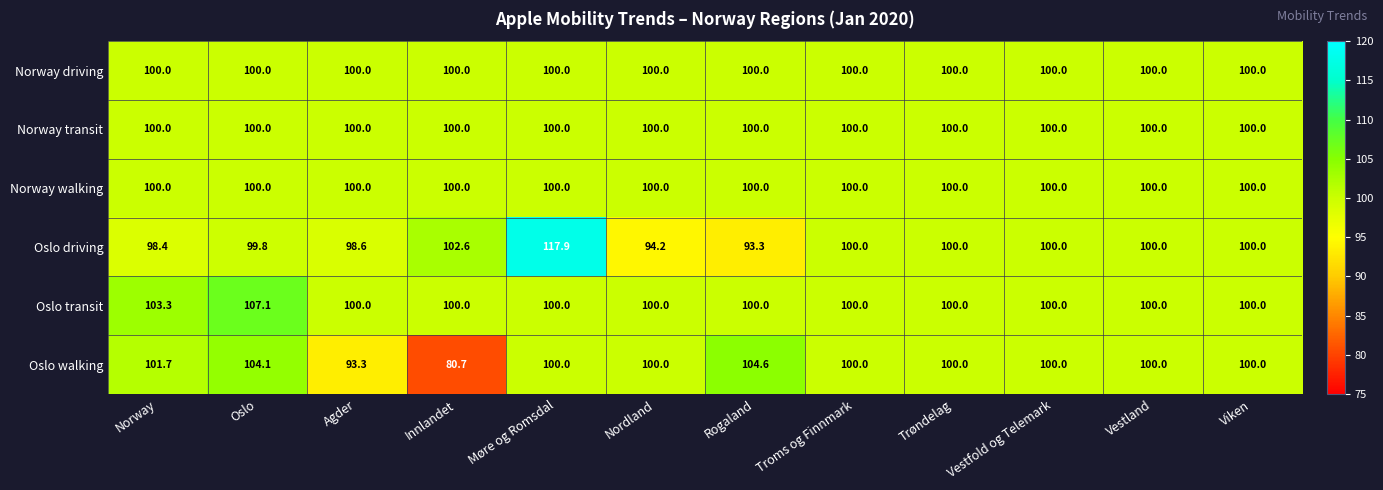

What is the average value of the Norway transit series?

100.0